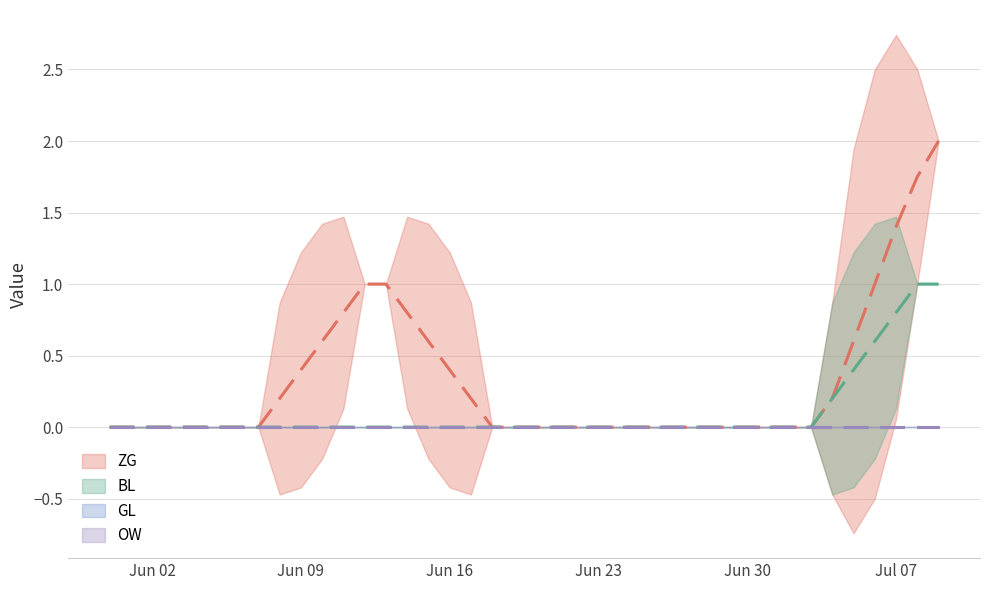

True or false: BL and ZG intersect in this chart.

False